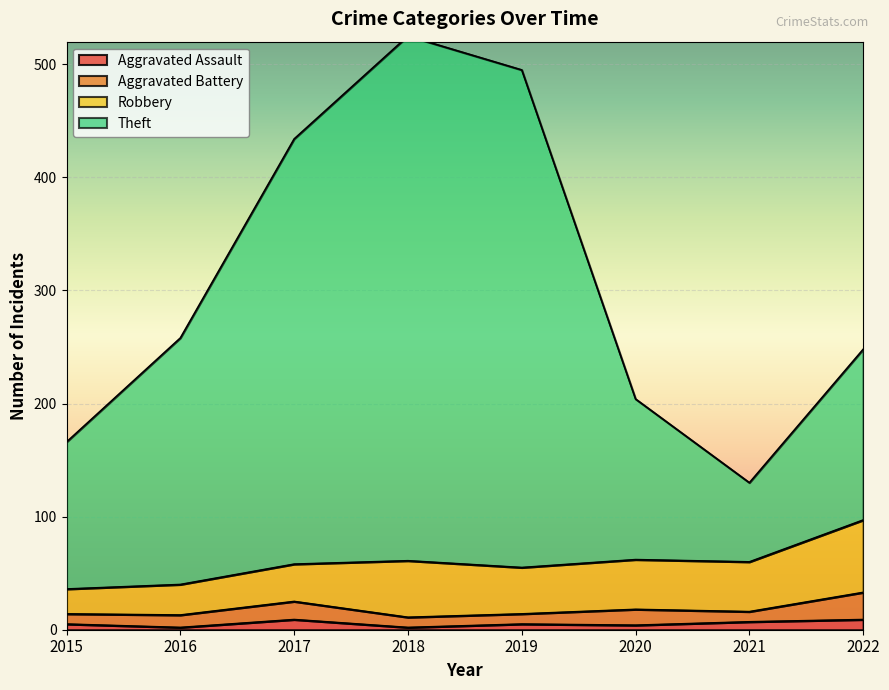

True or false: Theft and Aggravated Assault intersect in this chart.

False